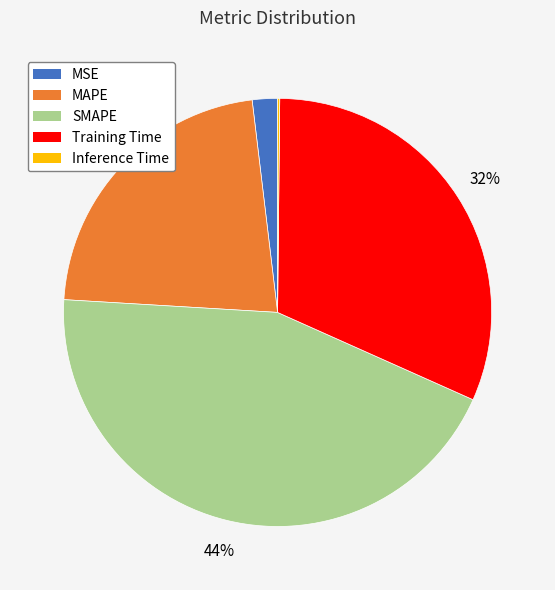

To the nearest percent, what is the average slice percentage?

20%